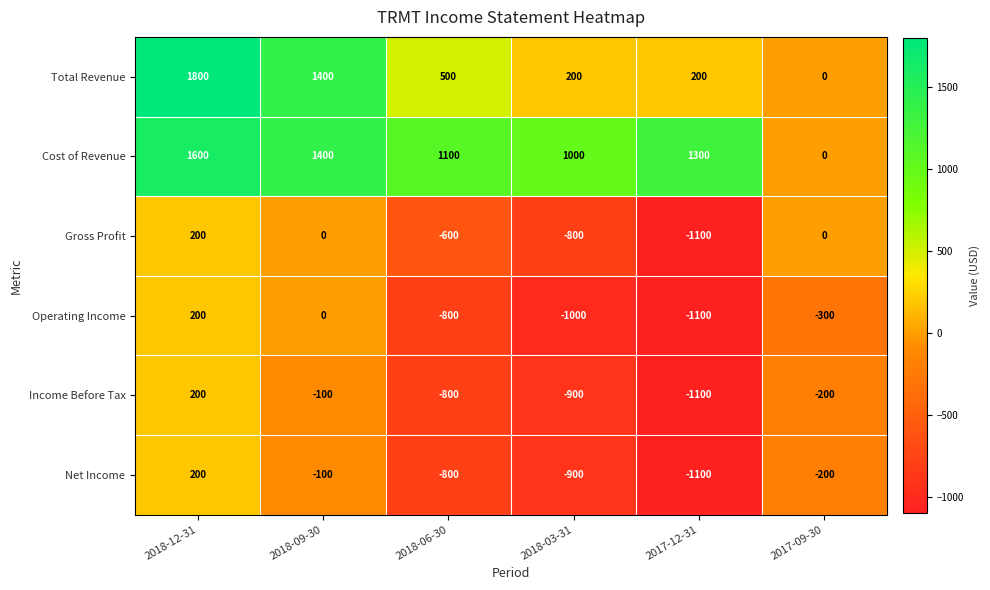

Which label corresponds to the smallest value in the chart?

2017-12-31